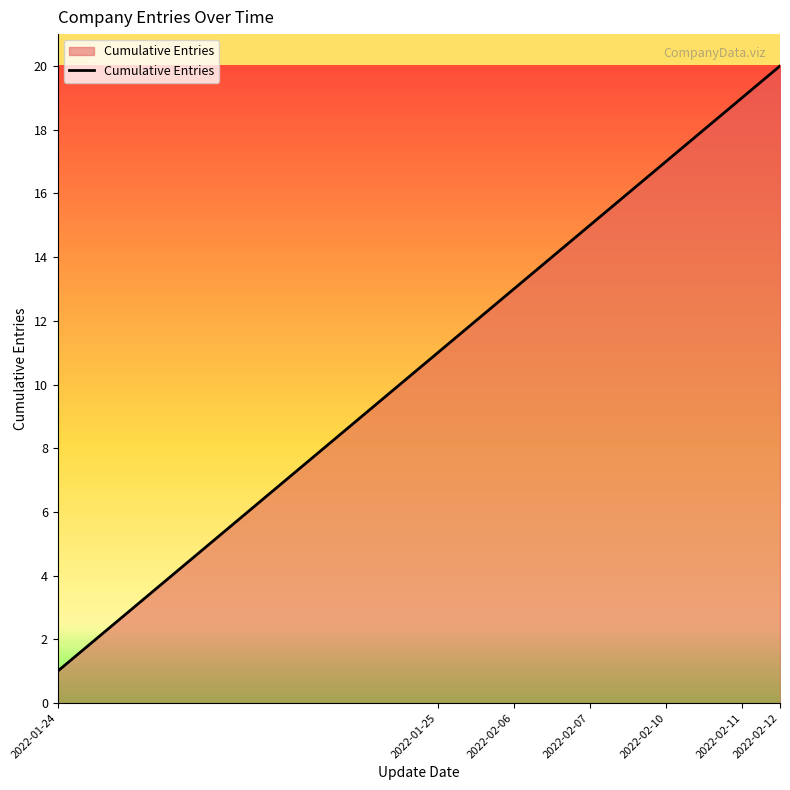

What is the difference between the maximum and minimum values?

19